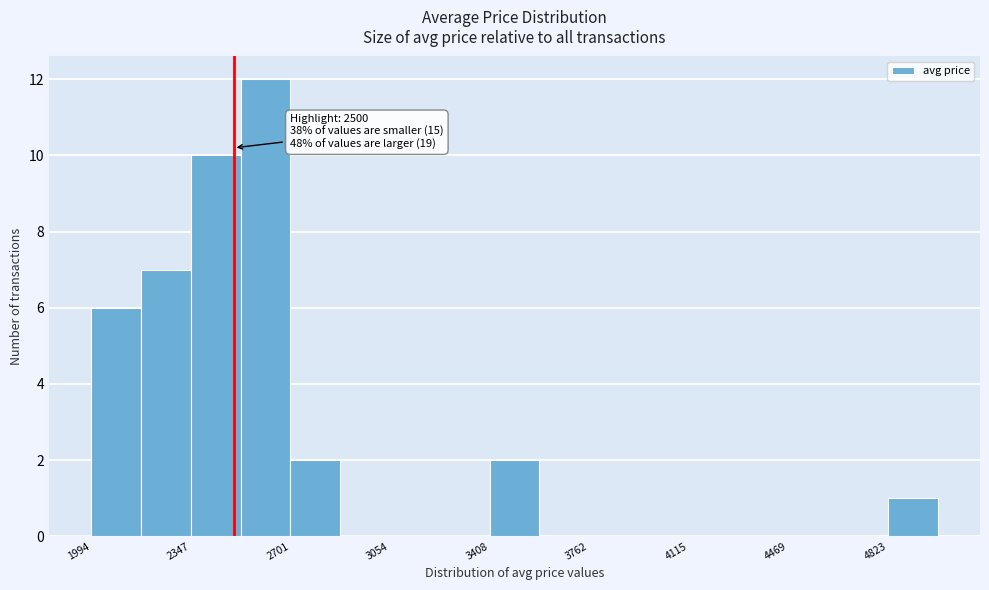

Read against the x-axis, roughly where is the centre of the tallest bar?

2600